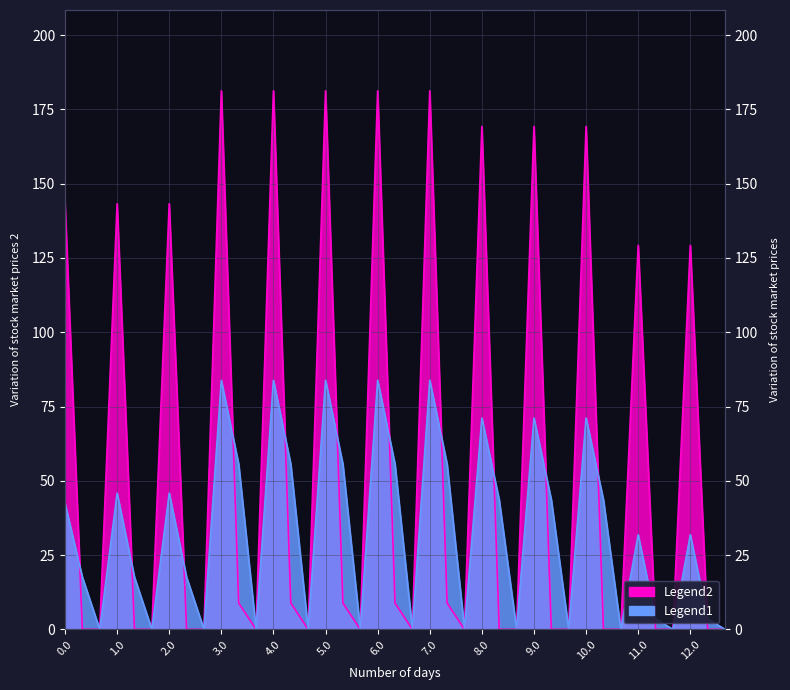

At which category is the sum across all series the highest?

4.0